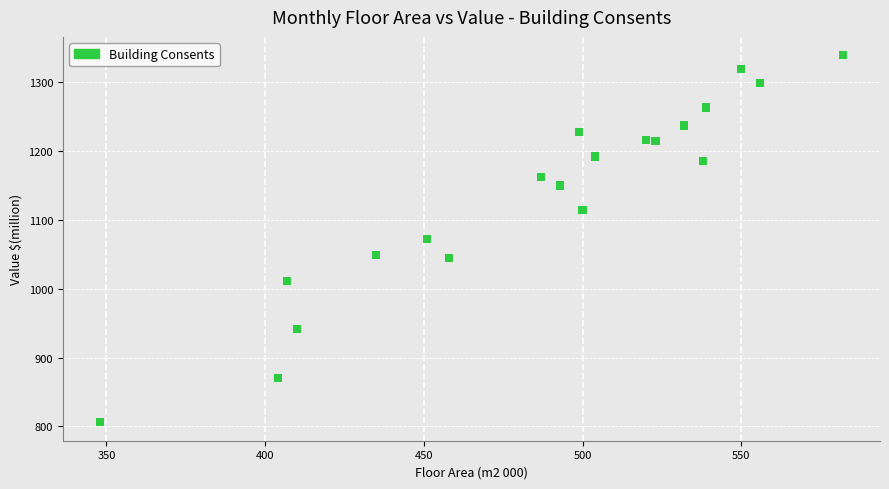

What is the range of X values (max minus min)?

234